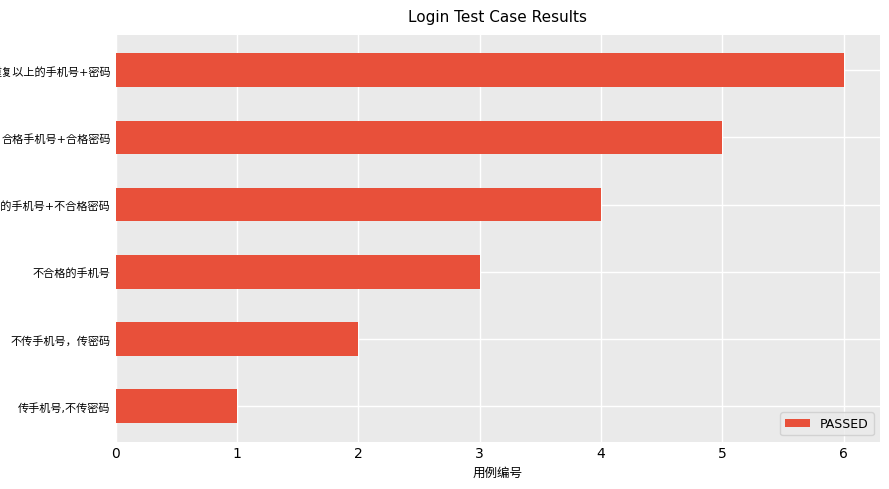

What is the average value?

4